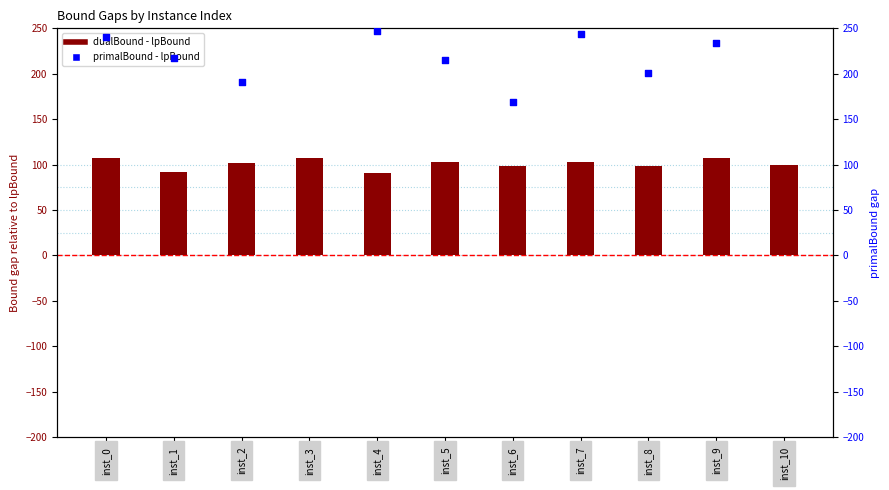

Which series has the largest Y range (max minus min)?

primalBound - lpBound